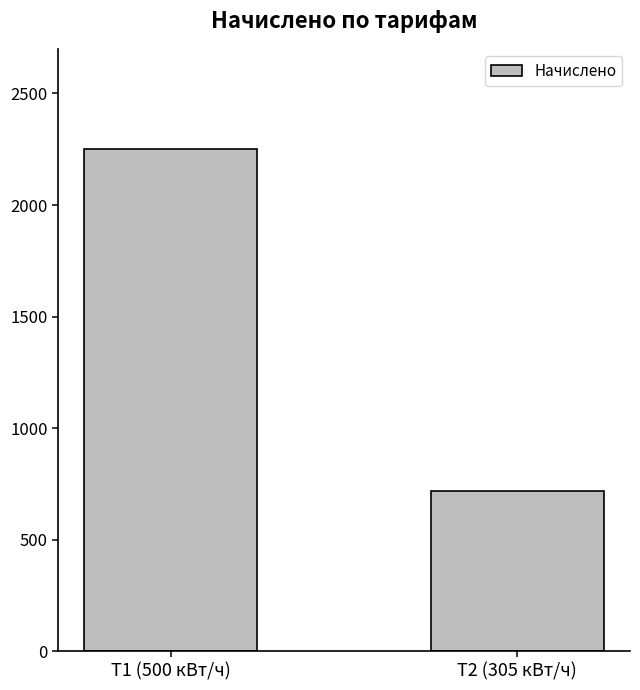

What is the maximum value shown in the chart?

2250.0